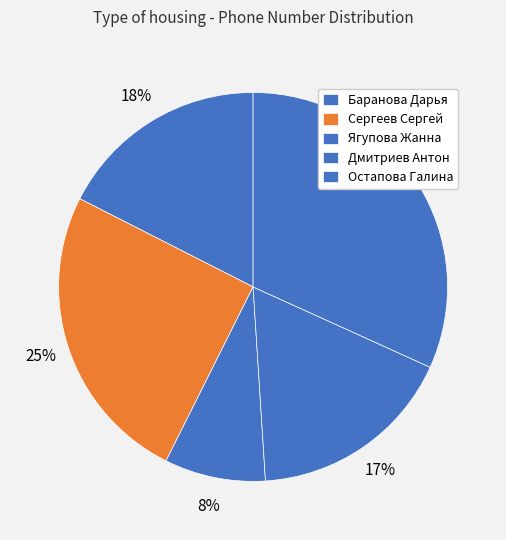

Is there any slice that represents more than half of the pie?

No